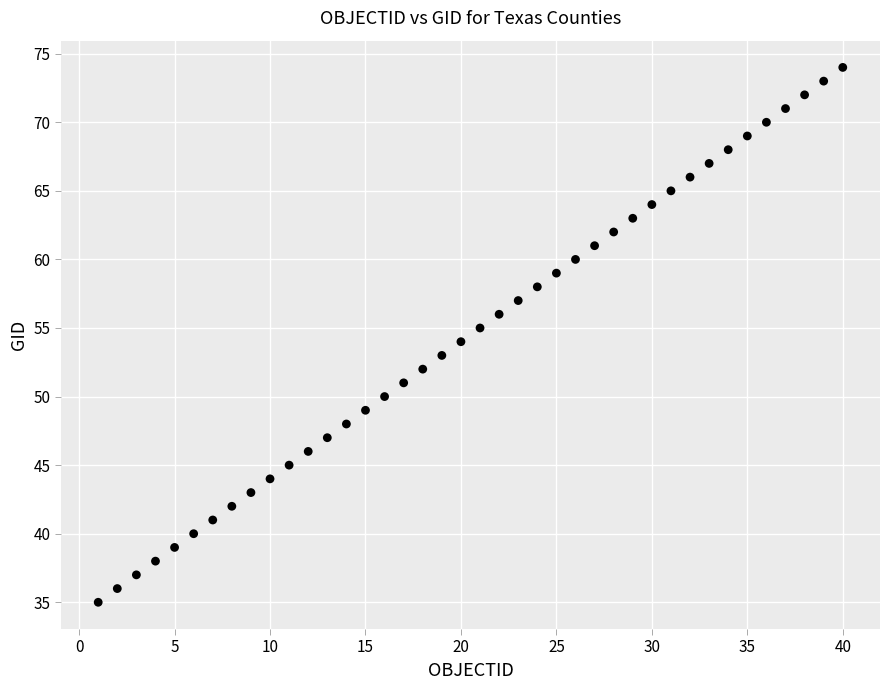

What is the range of Y values (max minus min)?

39